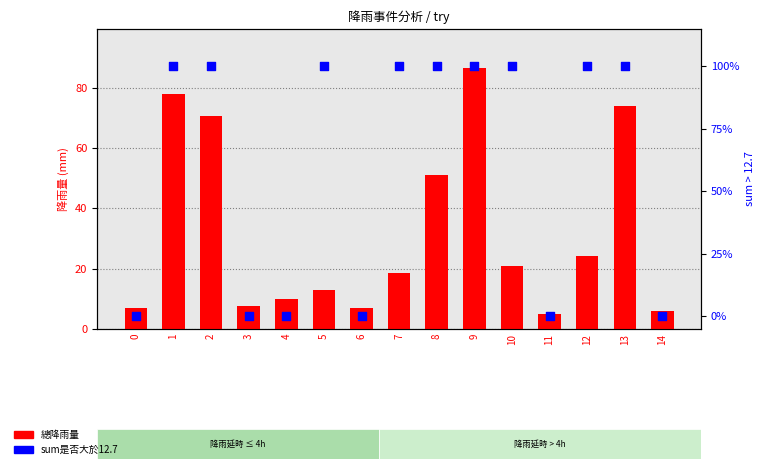

Which series reaches the minimum Y coordinate?

sum是否大於12.7